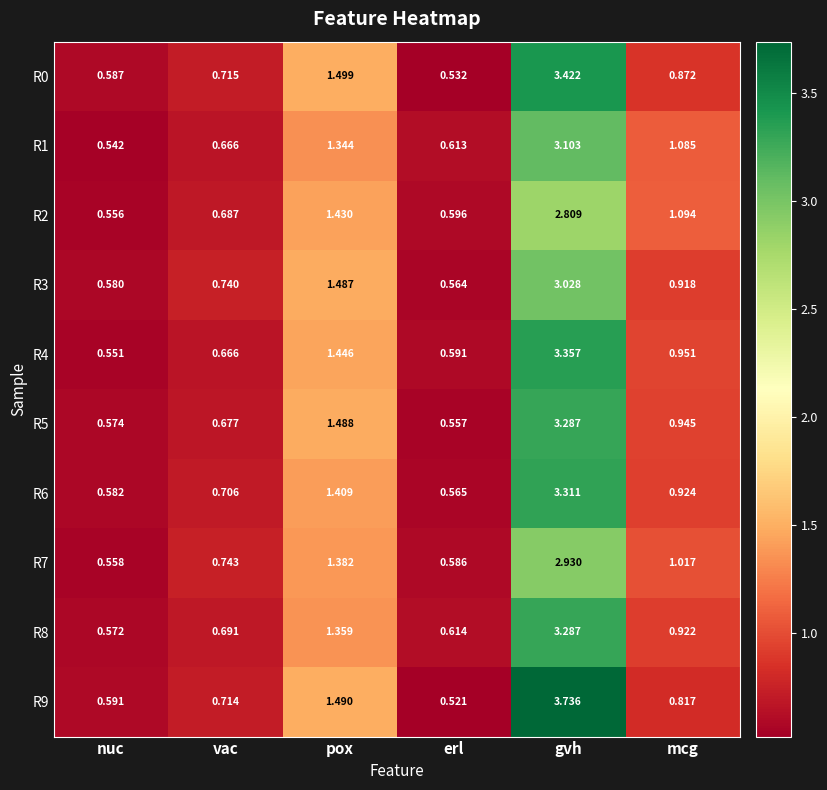

Is the value of R3 at mcg greater than the value of R7 at vac?

Yes